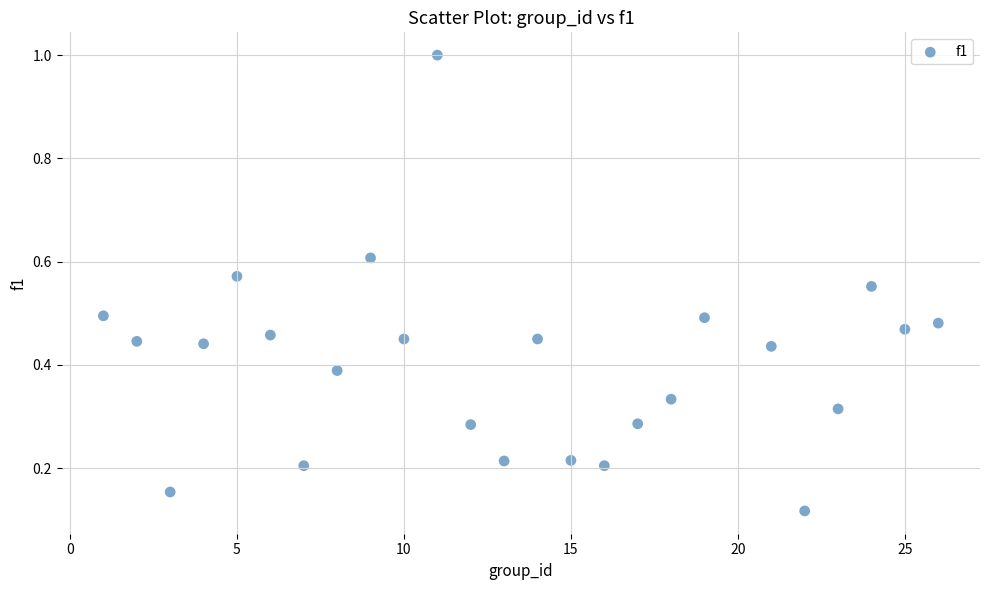

What is the range of X values (max minus min)?

25.0